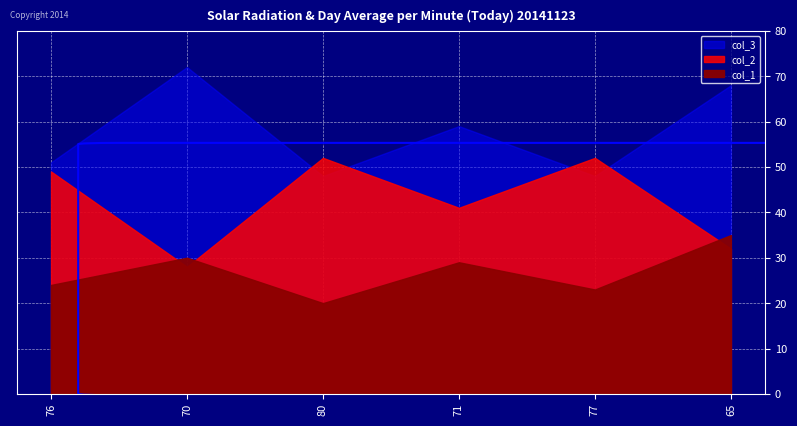

What are all the series names shown in the legend?

col_1, col_2, col_3